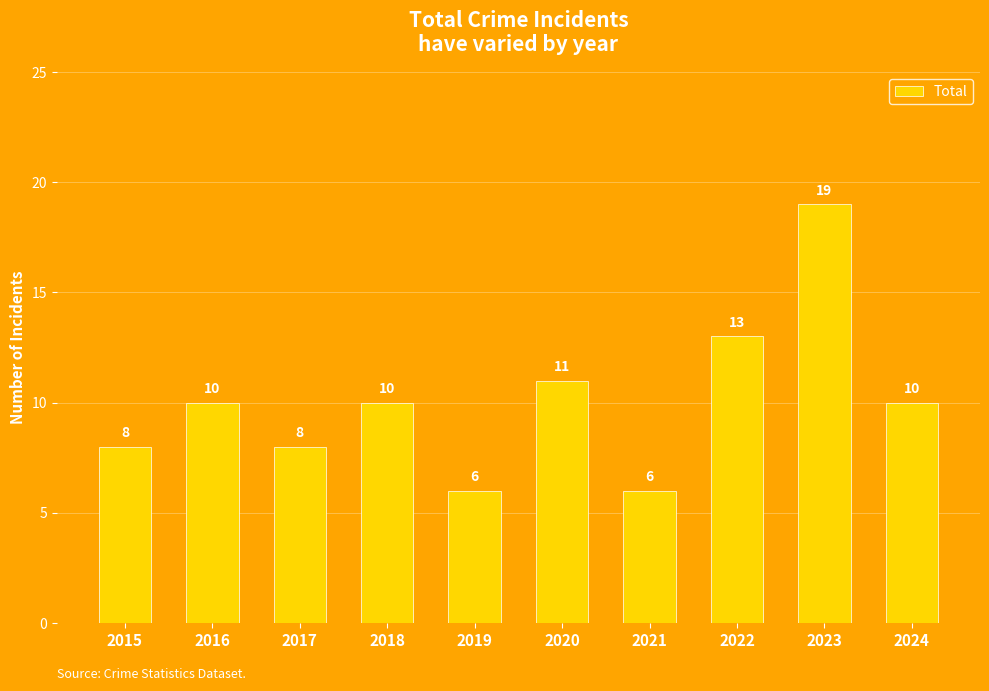

What is the average value?

10